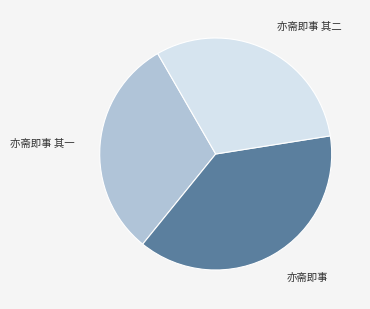

Combined, do 亦斋即事 其一 and 亦斋即事 其二 account for over 50%?

Yes